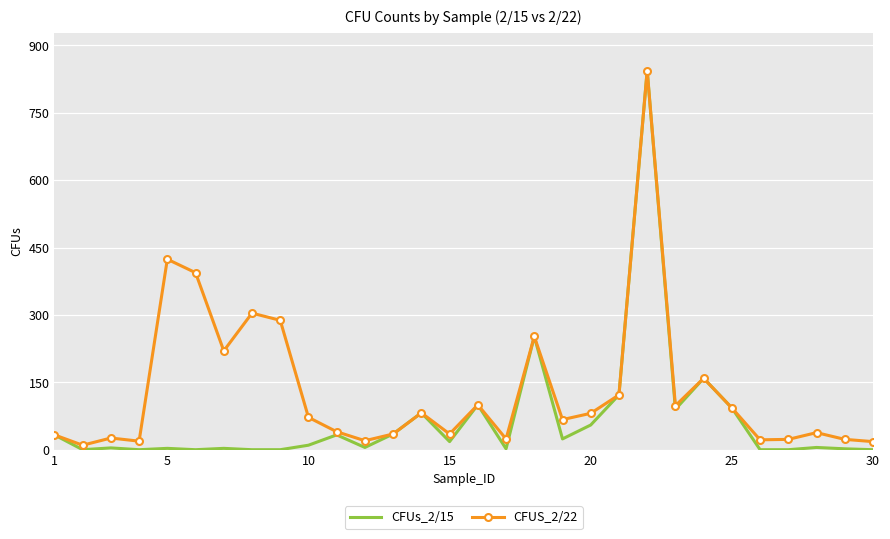

What is the maximum value shown in the chart?

844